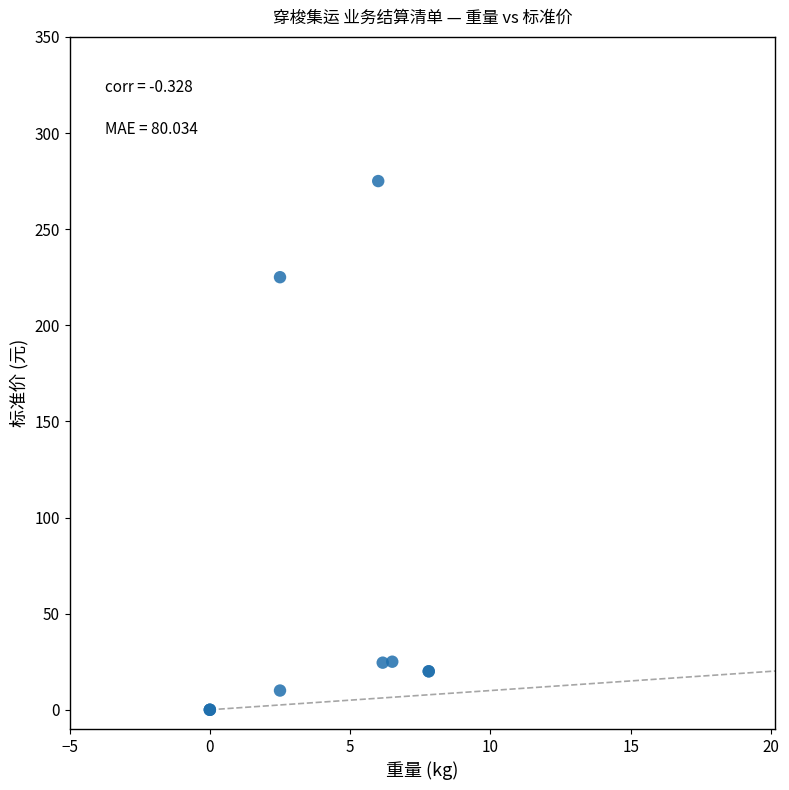

What Y value in the scatter plot is closest to 137?

225.0